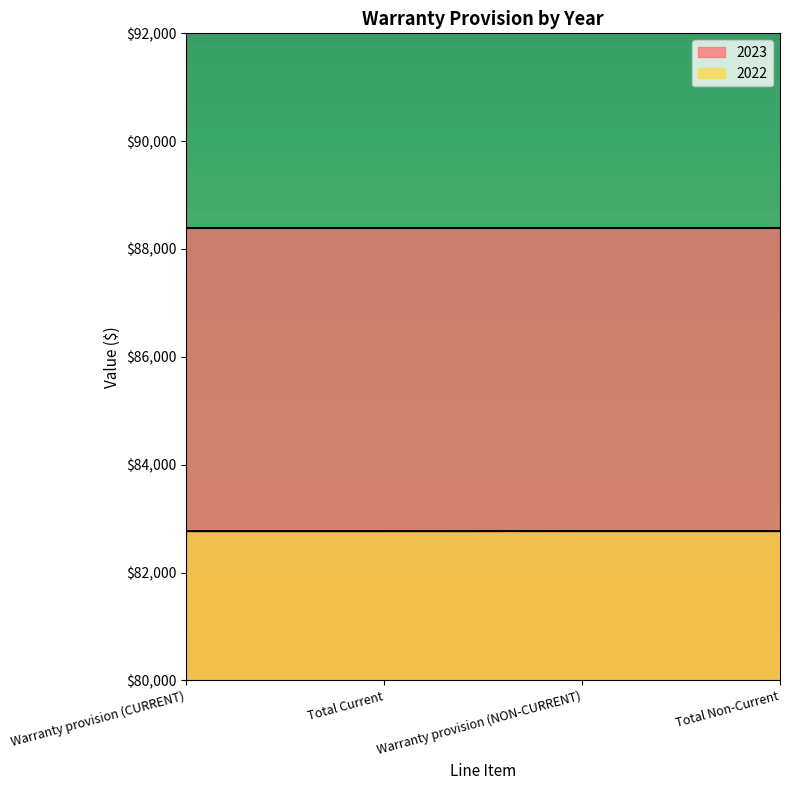

At which label is the value closest to 82768?

Warranty provision (CURRENT)